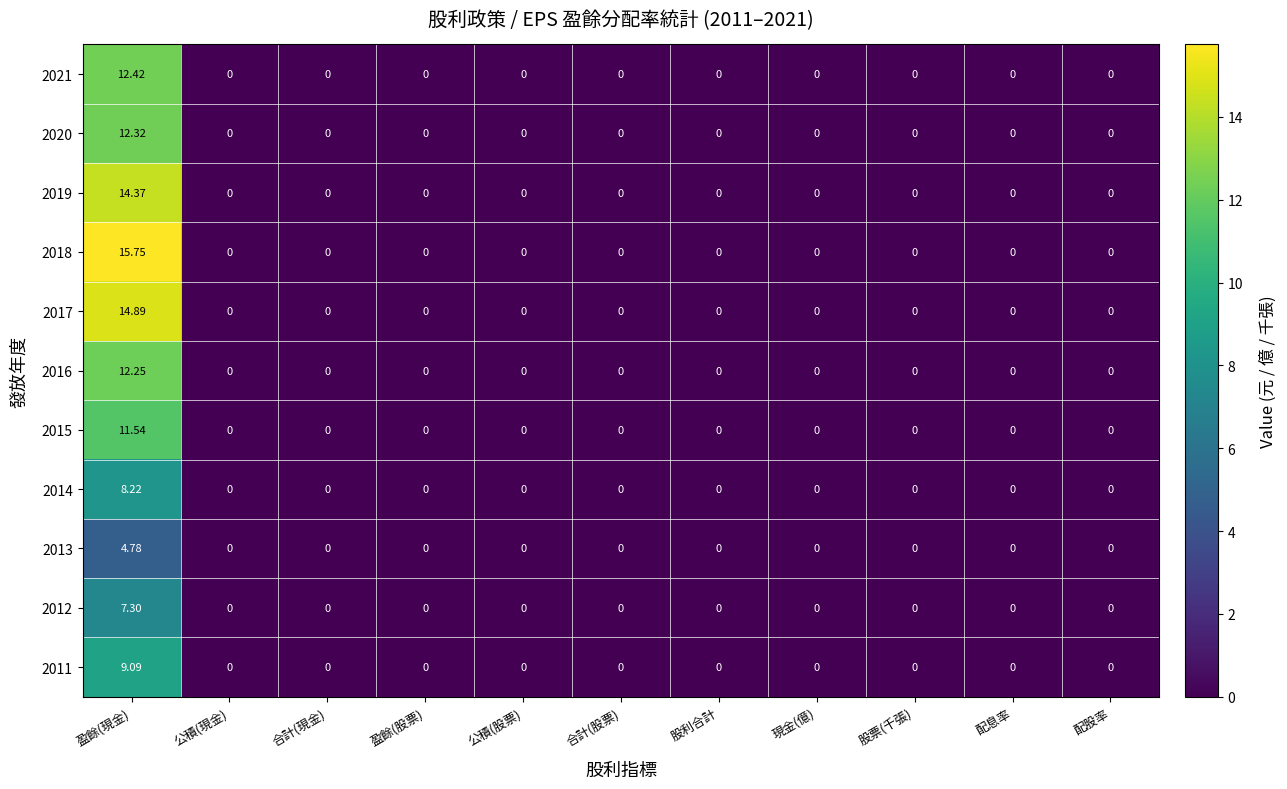

Which category has the highest value across all series?

盈餘(現金)